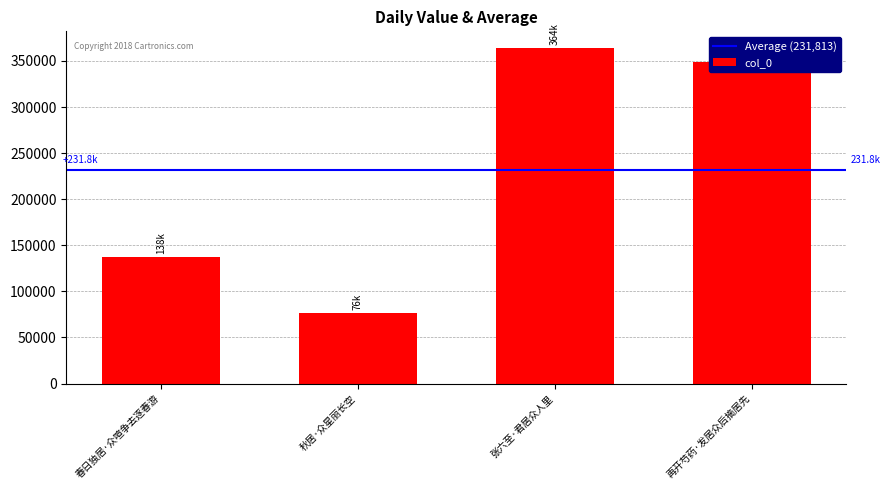

Count the number of data series in this chart.

1